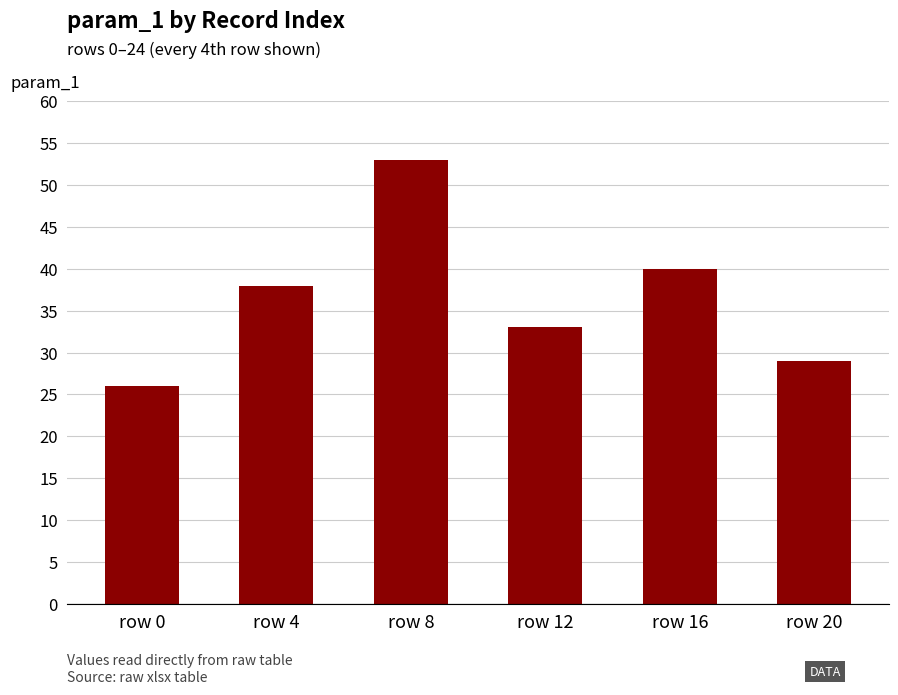

How many bars are there in total?

6